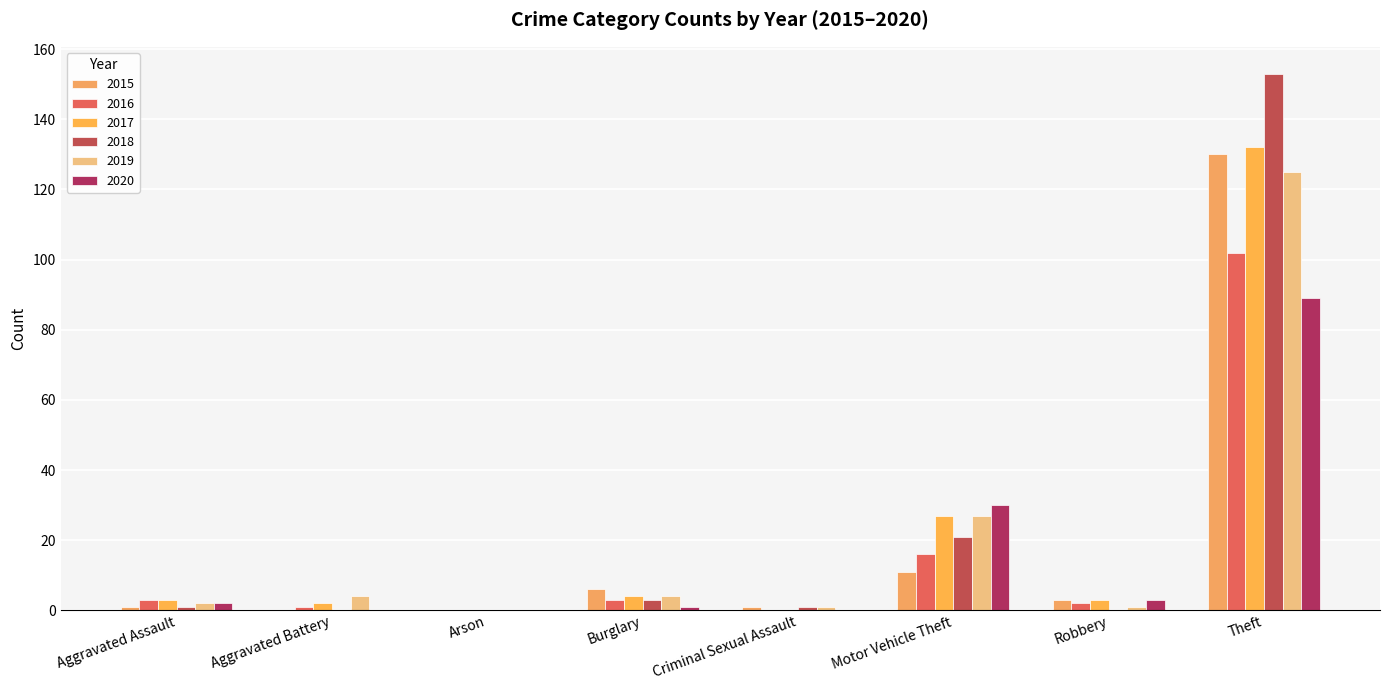

How many series are shown in this chart?

6